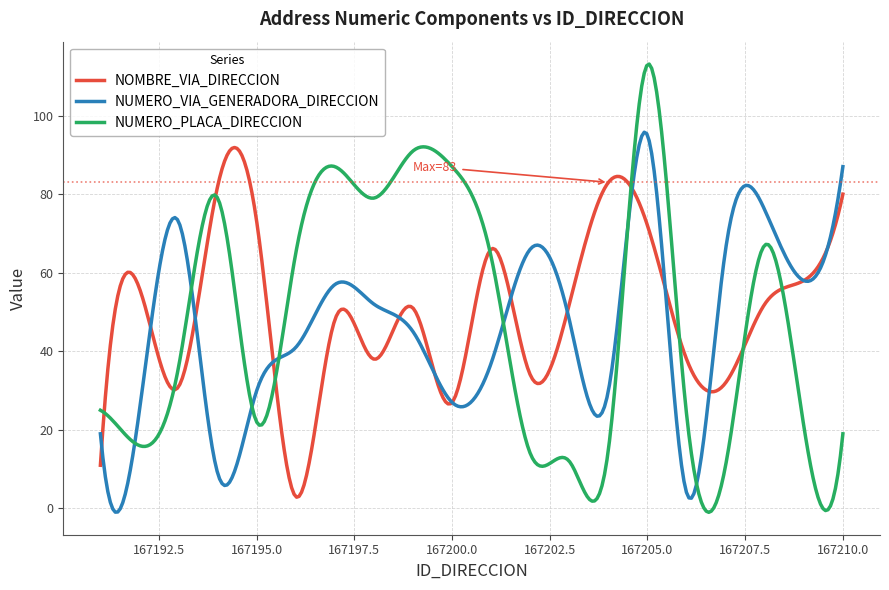

What is the average value of the NUMERO_VIA_GENERADORA_DIRECCION series?

46.2